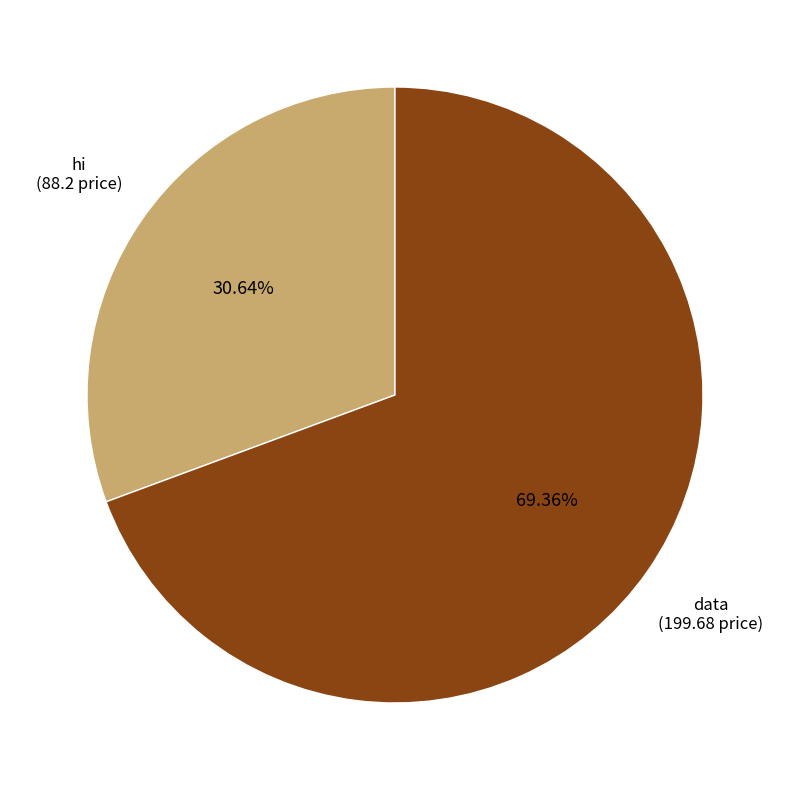

To the nearest percent, what is the combined percentage of hi and data?

100%